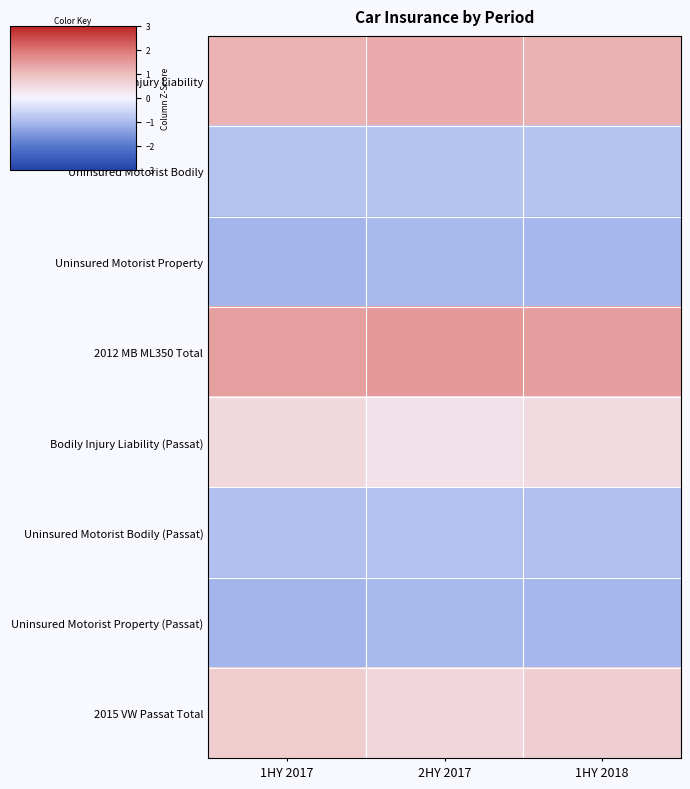

Which series has the largest total across all categories?

2012 MB ML350 Total